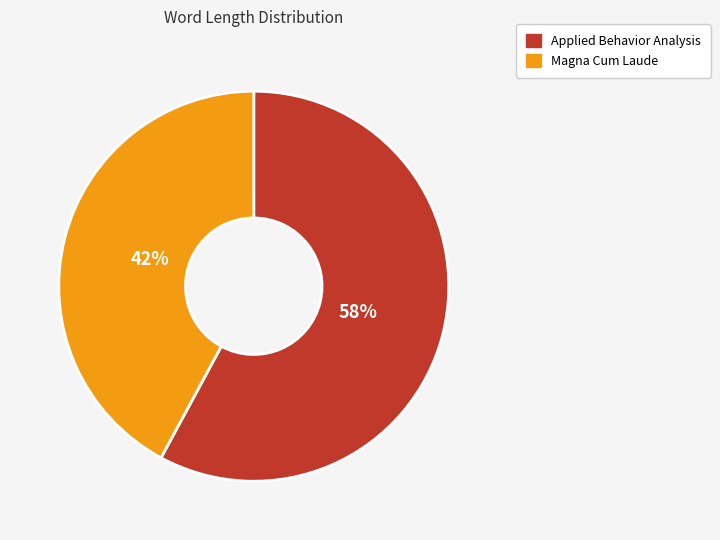

What is the majority slice?

Applied Behavior Analysis